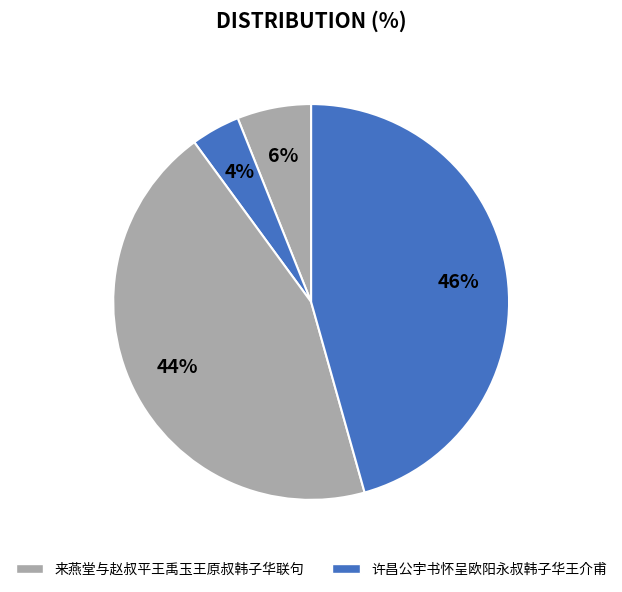

Rank the categories by value from lowest to highest.

许昌公宇书怀呈欧阳永叔韩子华王介甫, 来燕堂与赵叔平王禹玉王原叔韩子华联句, 许昌公宇书怀呈欧阳永叔韩子华王介甫, 来燕堂与赵叔平王禹玉王原叔韩子华联句